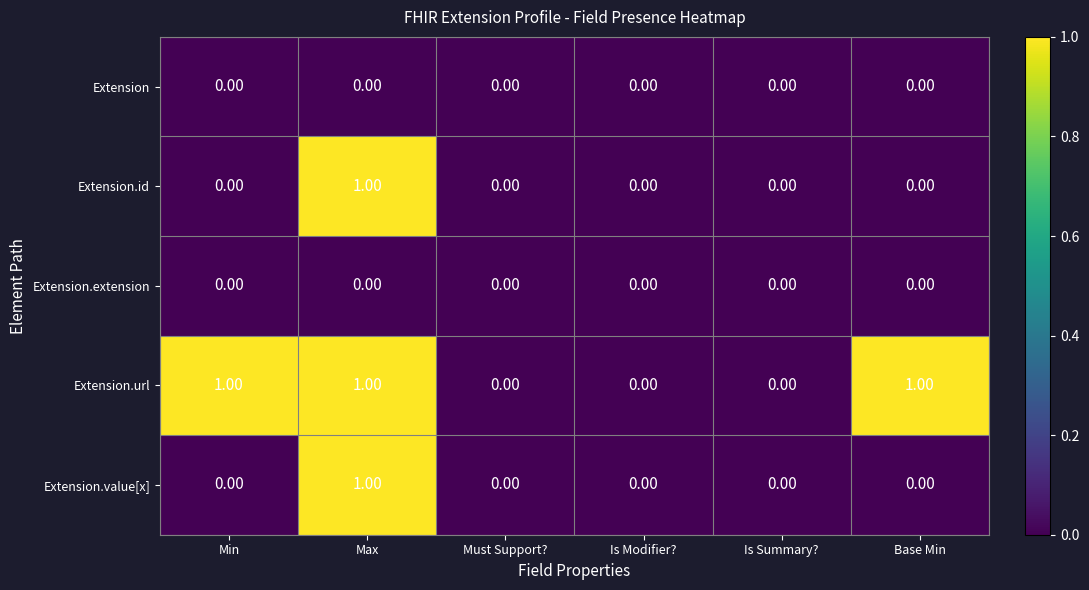

At which category is the sum across all series the highest?

Max